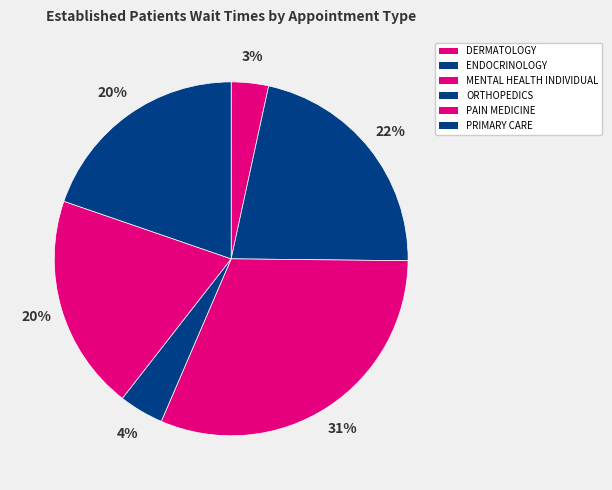

How many segments does this pie chart have?

6